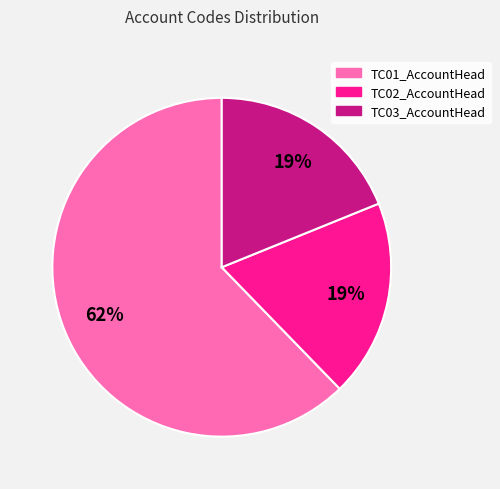

Which slice is the largest?

TC01_AccountHead